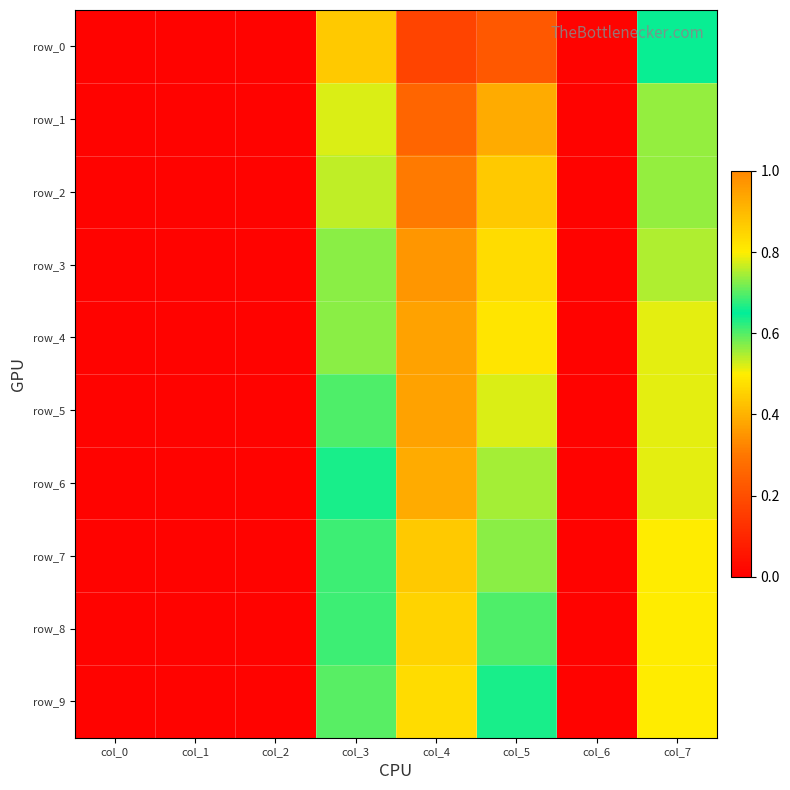

Reading right to left, transcribe all the data shown in this chart.

row_0: 0.7	0.0	0.2	0.2	0.4	0.0	0.0	0.0
row_1: 0.7	0.0	0.4	0.3	0.5	0.0	0.0	0.0
row_2: 0.7	0.0	0.4	0.3	0.5	0.0	0.0	0.0
row_3: 0.8	0.0	0.5	0.4	0.6	0.0	0.0	0.0
row_4: 0.8	0.0	0.5	0.4	0.6	0.0	0.0	0.0
row_5: 0.8	0.0	0.5	0.4	0.6	0.0	0.0	0.0
row_6: 0.8	0.0	0.6	0.4	0.6	0.0	0.0	0.0
row_7: 0.8	0.0	0.6	0.4	0.7	0.0	0.0	0.0
row_8: 0.8	0.0	0.6	0.5	0.7	0.0	0.0	0.0
row_9: 0.8	0.0	0.6	0.5	0.7	0.0	0.0	0.0